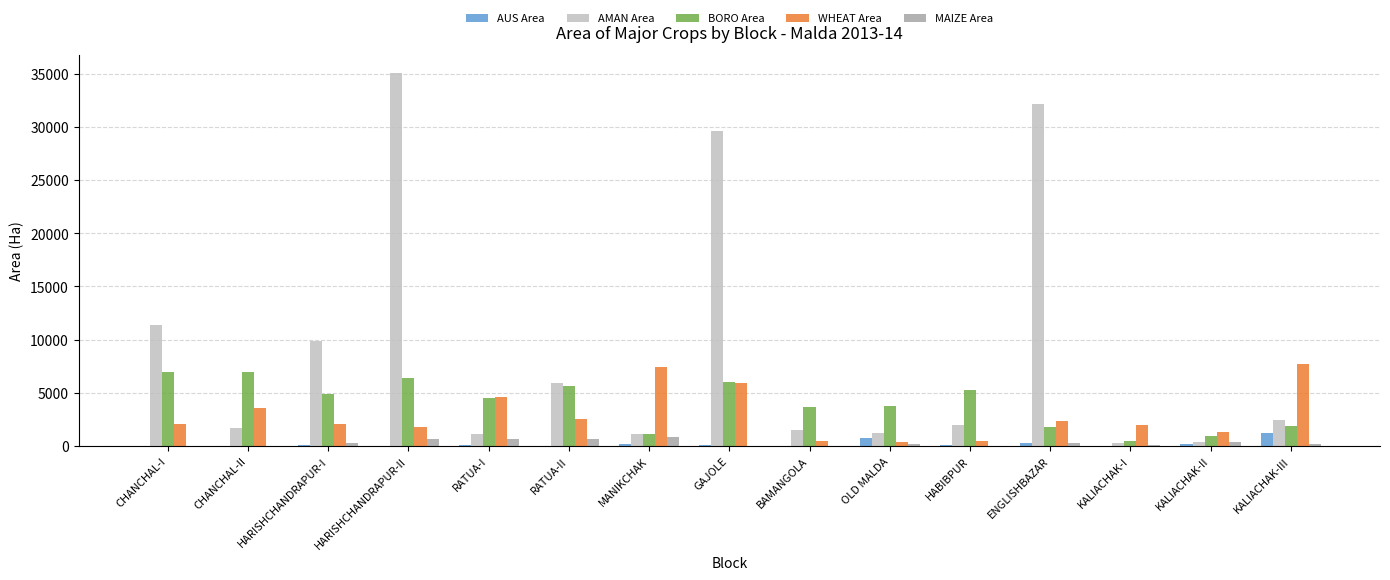

What is the sum of the AUS Area values at CHANCHAL-II and HABIBPUR?

110